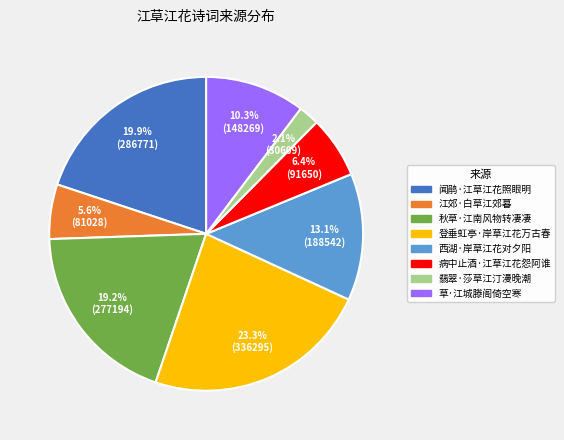

What portion of the pie excludes 翡翠·莎草江汀漫晚潮?

97.9%